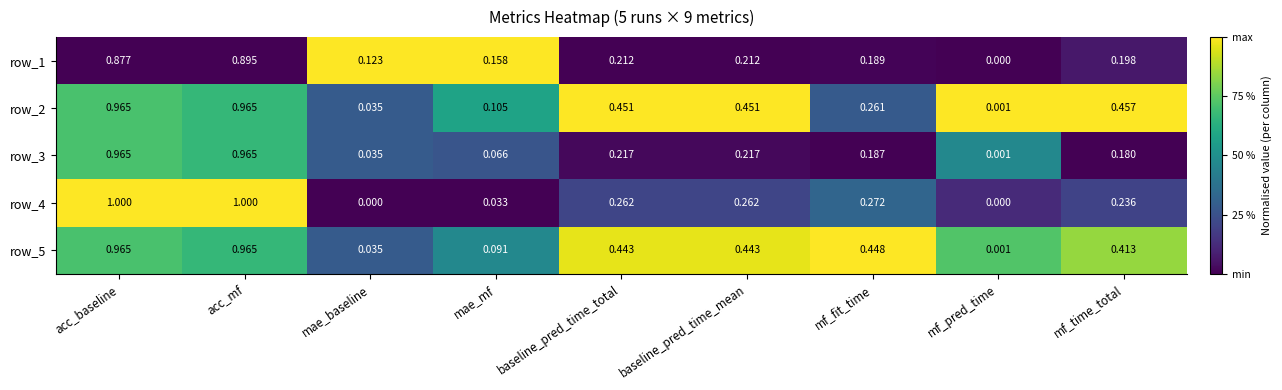

Which category has the lowest value in the row_1 series?

mf_pred_time